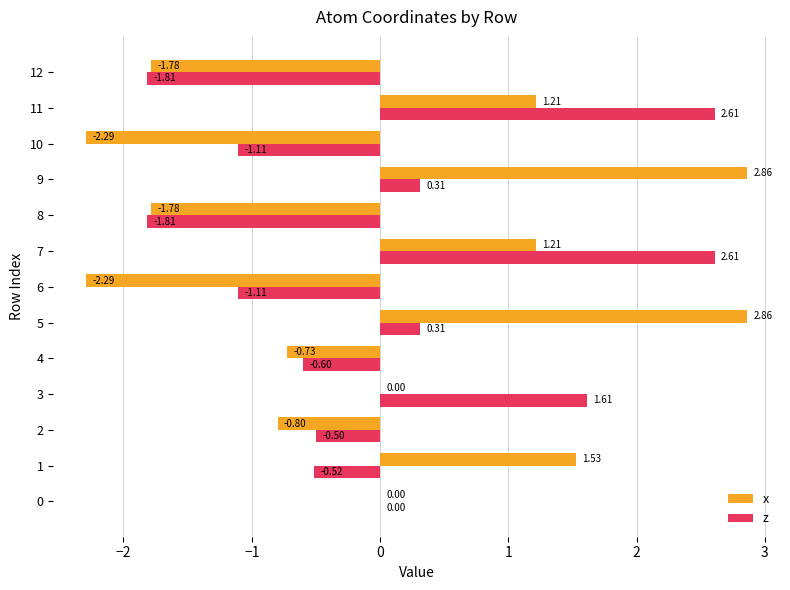

Which label corresponds to the largest value in the chart?

9